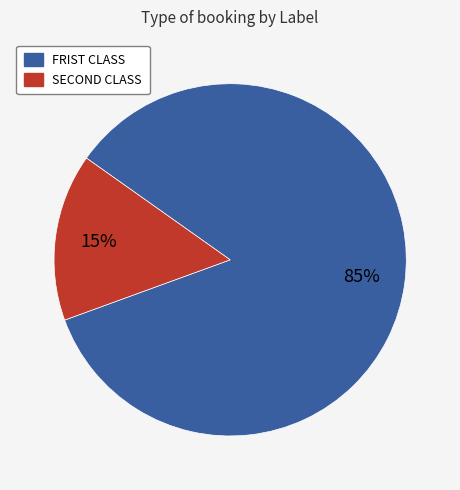

True or false: FRIST CLASS accounts for 70% of the total.

False